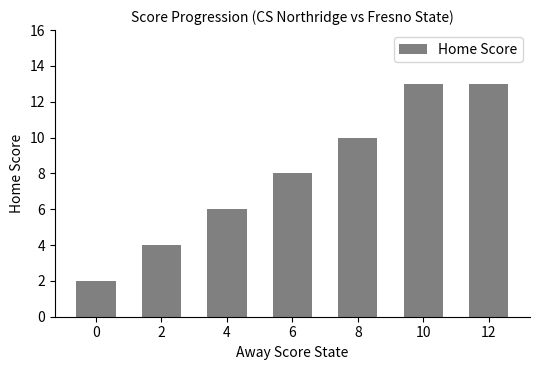

Approximately how many times larger is the value at 2 compared to 10?

0.3